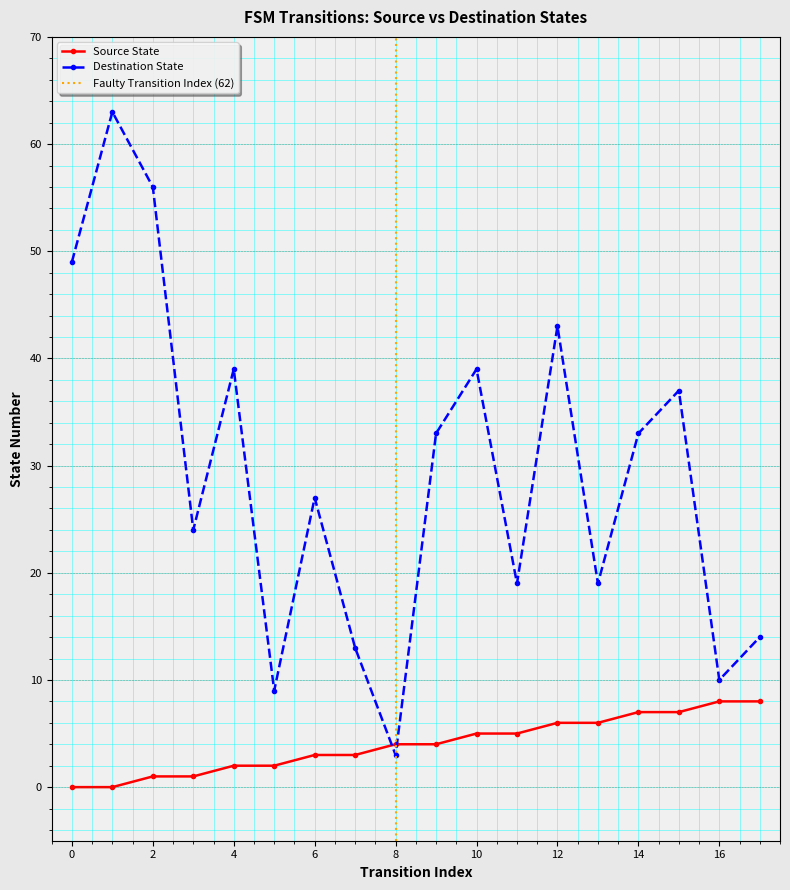

How many source_state values are between 2 and 6?

10